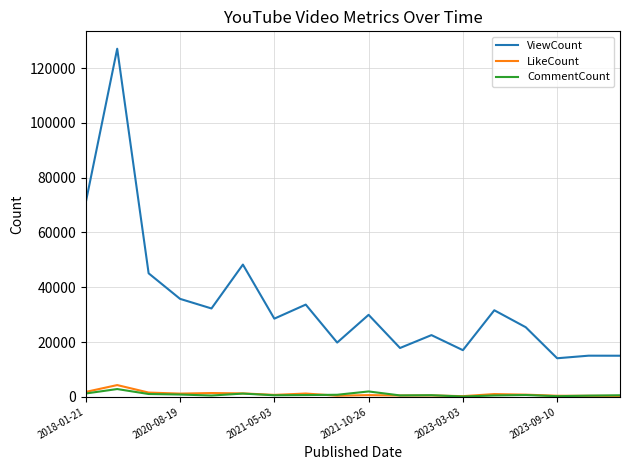

At how many categories does at least one series exceed 53121?

2